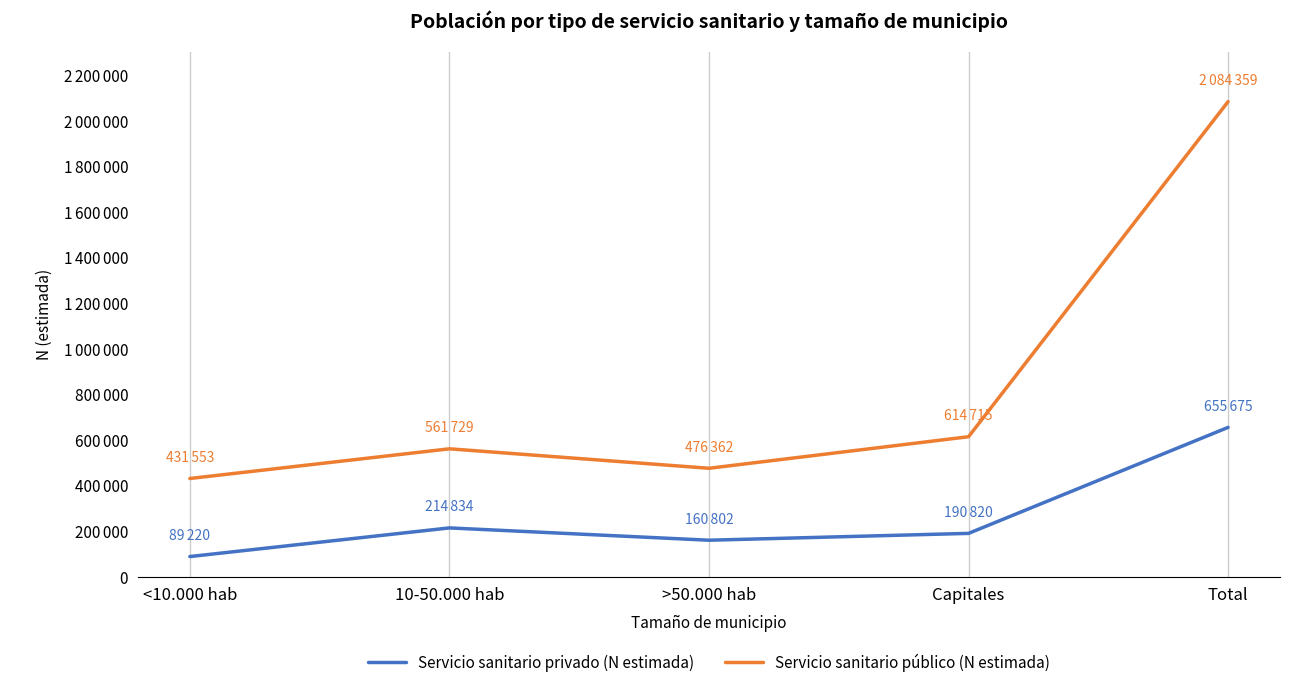

Reading left to right, transcribe all the data shown in this chart.

Servicio sanitario privado (N estimada): <10.000 hab=89220	10-50.000 hab=214834	>50.000 hab=160802	Capitales=190820	Total=655675
Servicio sanitario público (N estimada): <10.000 hab=431553	10-50.000 hab=561729	>50.000 hab=476362	Capitales=614715	Total=2084359